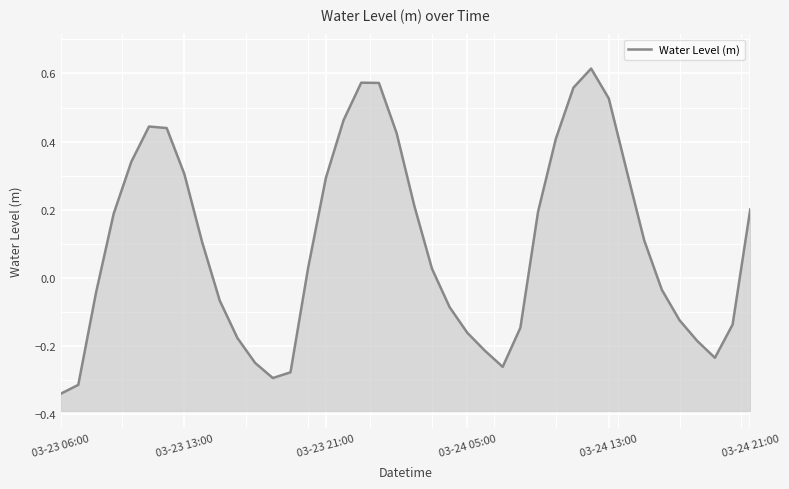

True or false: the data shows -0.0 at 34.

False